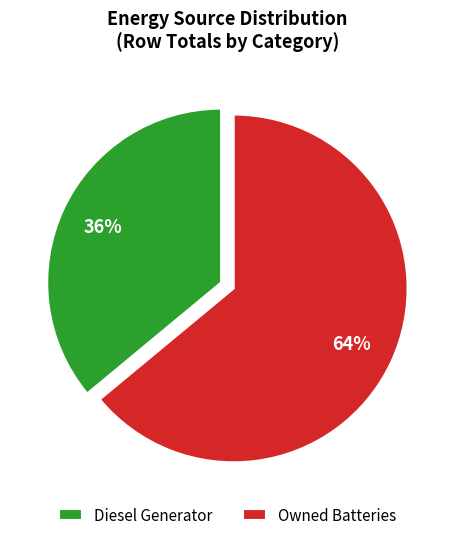

Is the sum of Diesel Generator and Owned Batteries greater than half?

Yes